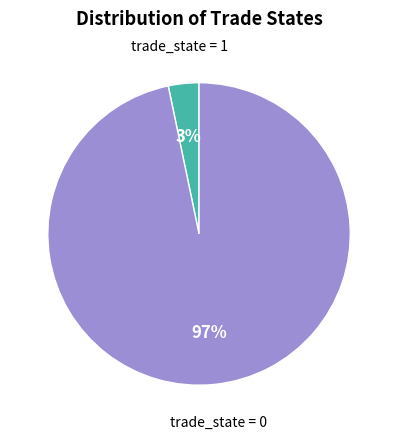

To the nearest percent, what is the average slice percentage?

50%